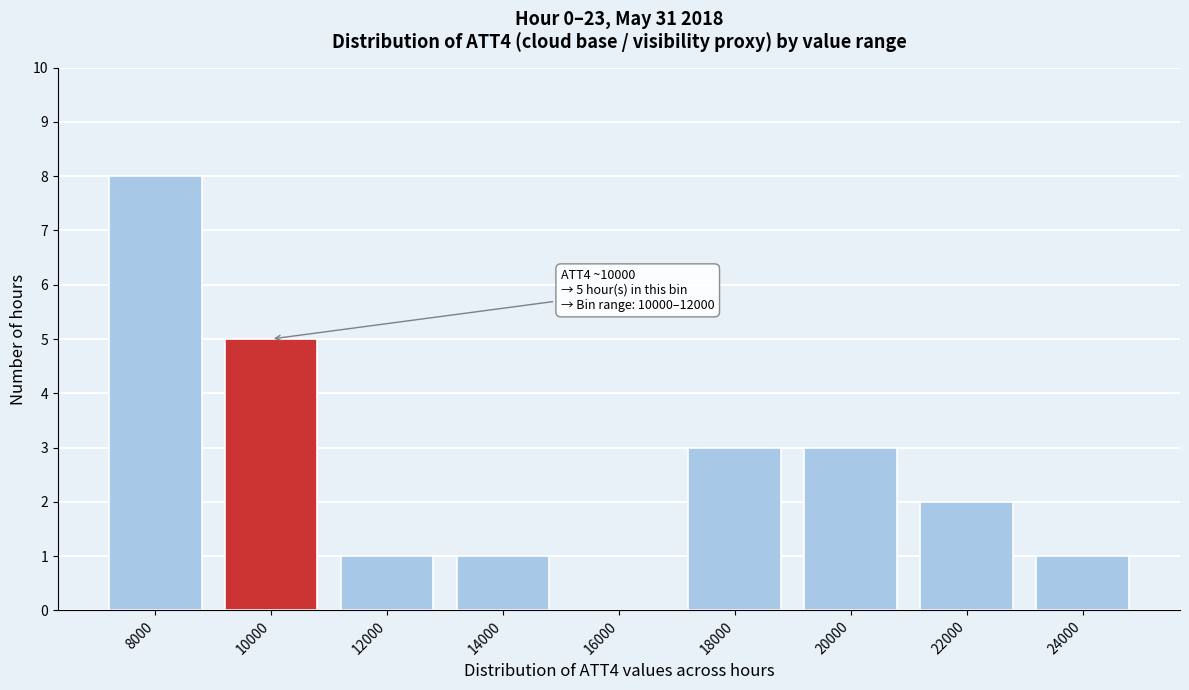

Reading left to right, what are all the values shown in this chart?

8000=8	10000=5	12000=1	14000=1	16000=0	18000=3	20000=3	22000=2	24000=1